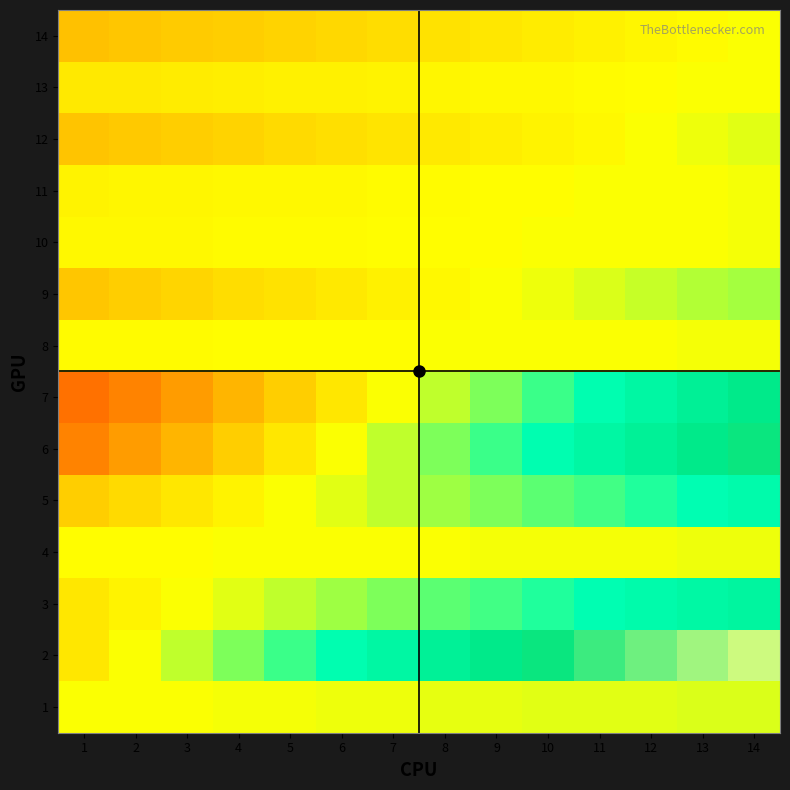

Which series has the widest spread of values?

7